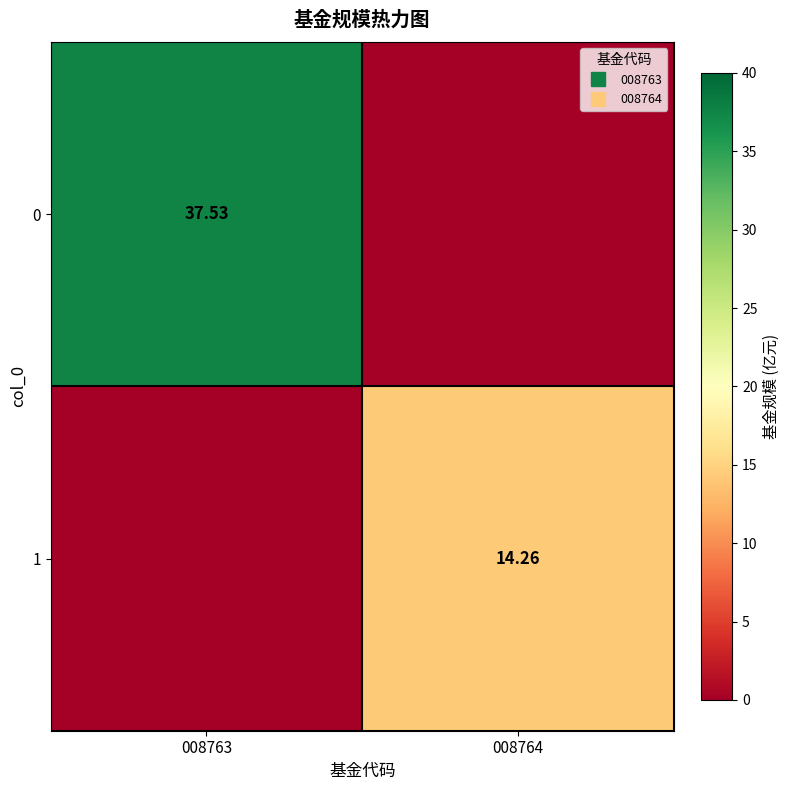

True or false: 1 has a value of 8.3 at 008764.

False